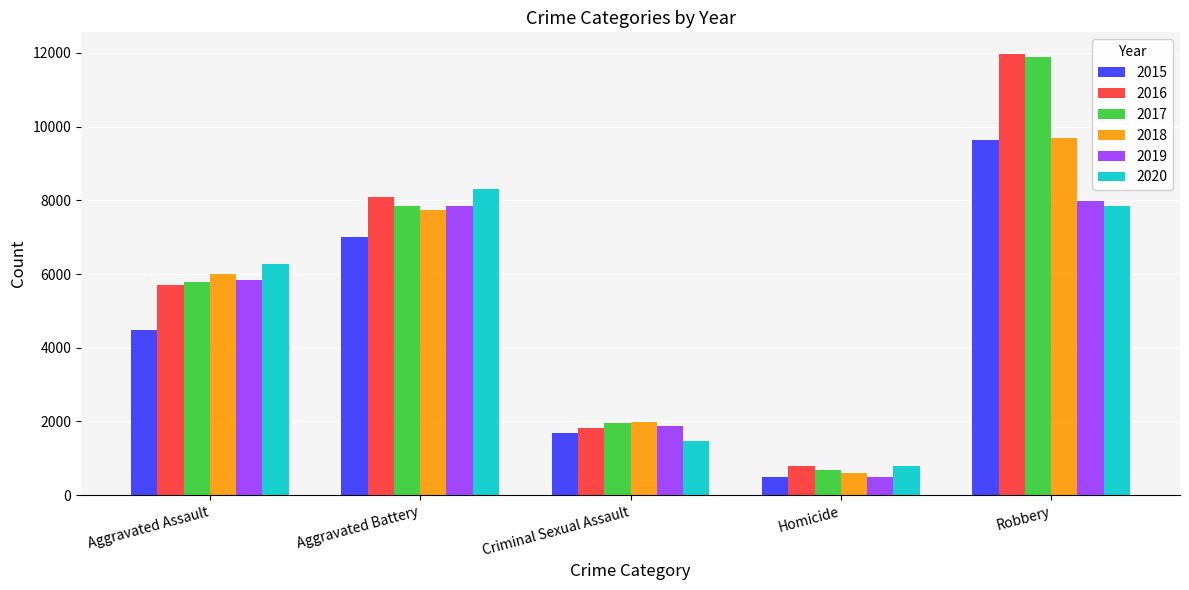

How many data points in 2016 are less than 5712?

2